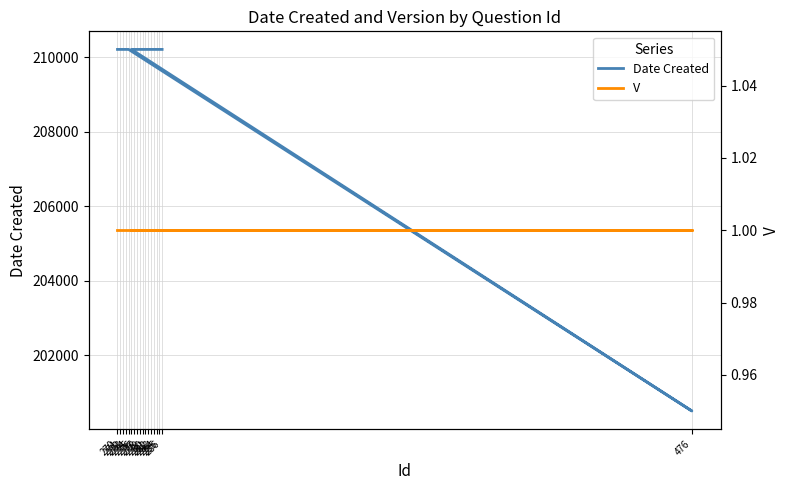

True or false: V and Date Created intersect in this chart.

False